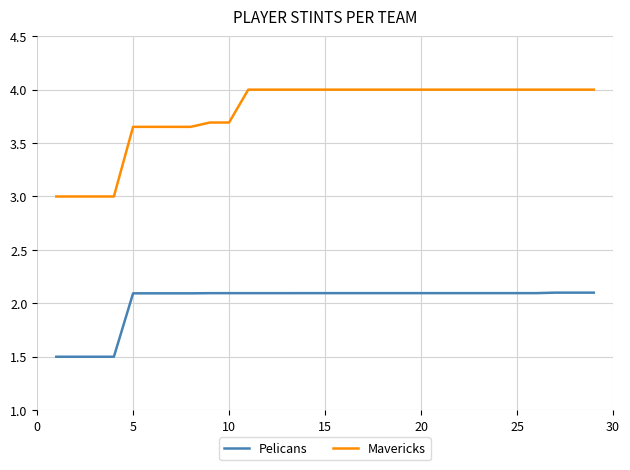

Which series has the largest total across all categories?

Mavericks